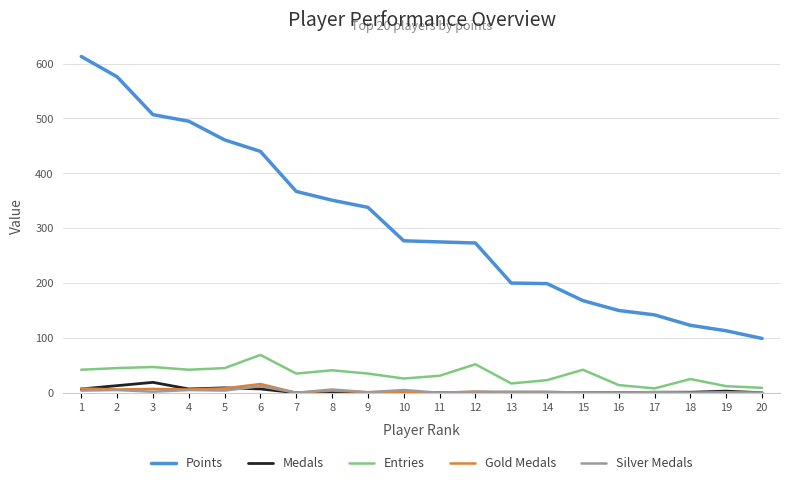

True or false: Points has a value of 199 at 14.

True